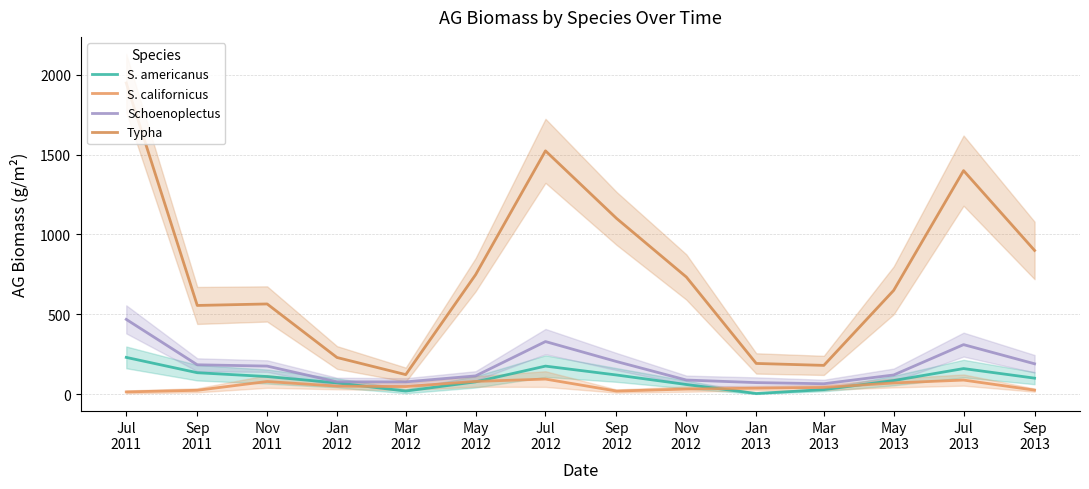

At how many categories does at least one series exceed 1064?

4